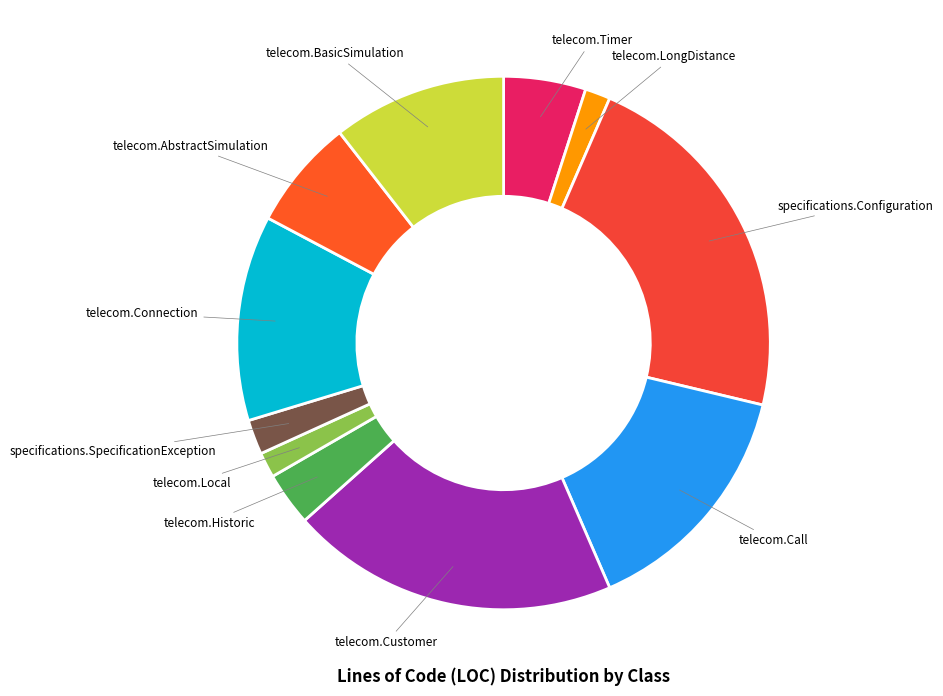

Which slice is the largest?

specifications.Configuration